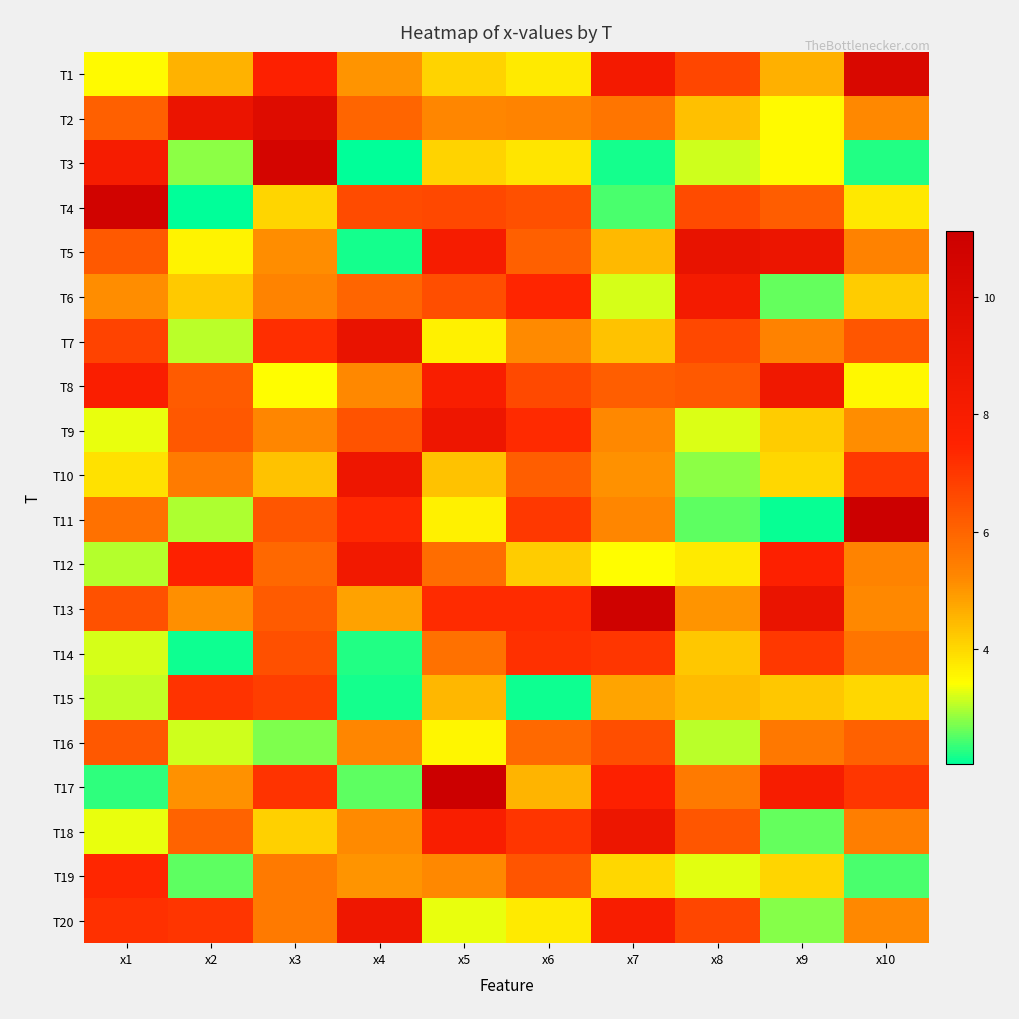

Between x5 and x6, which series saw the biggest shift?

T17